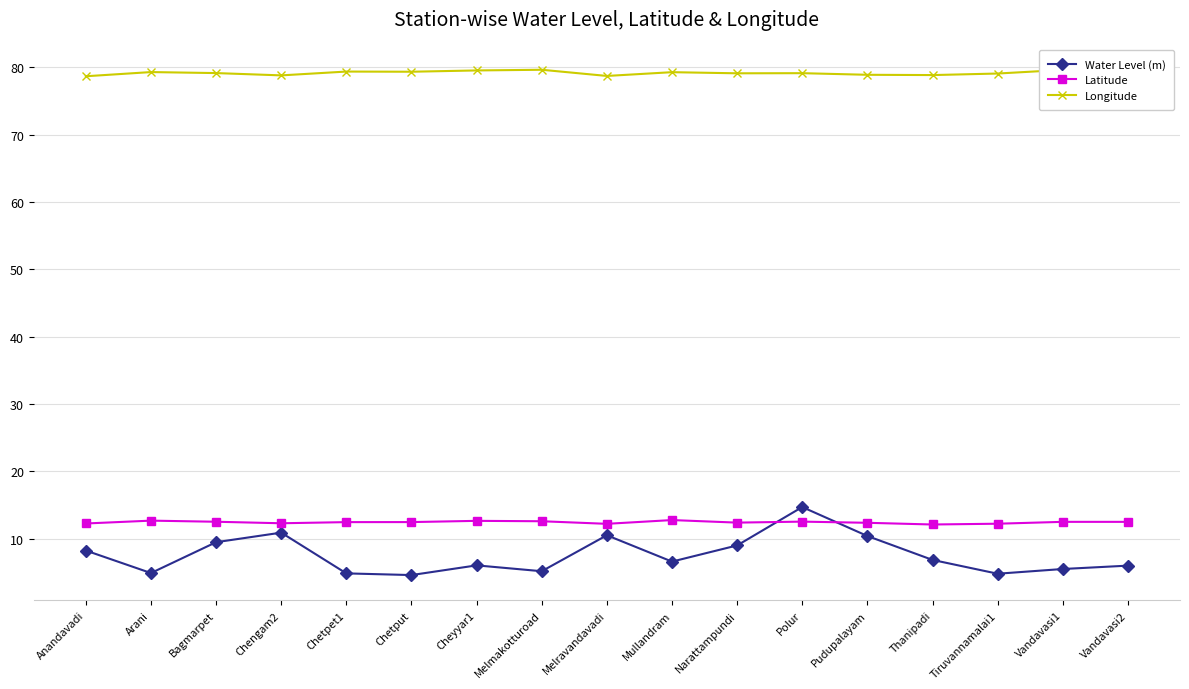

Is the value of Longitude at Melravandavadi greater than the value of Water Level (m) at Melravandavadi?

Yes